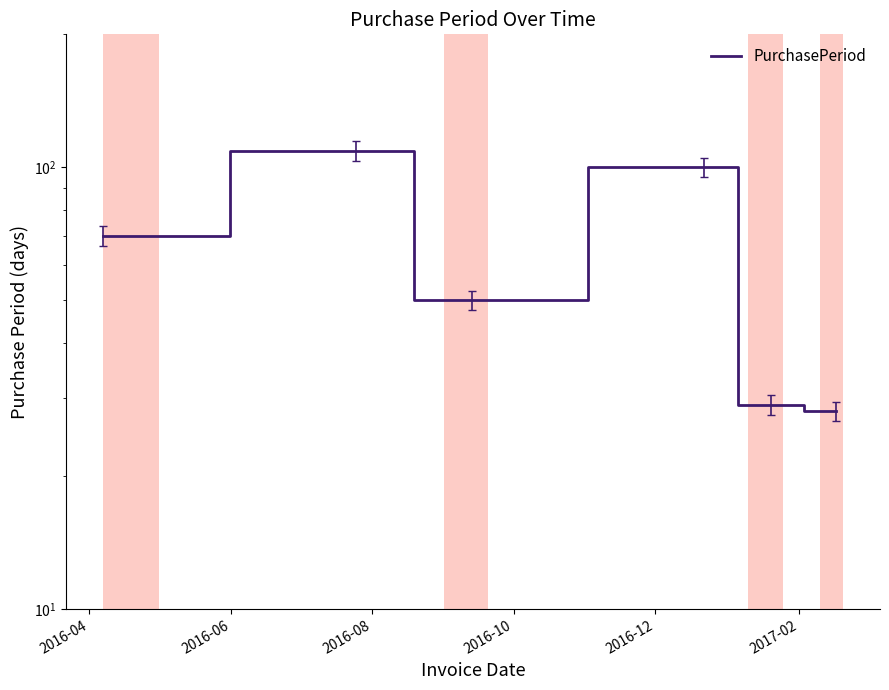

How many lines are shown in the chart?

1